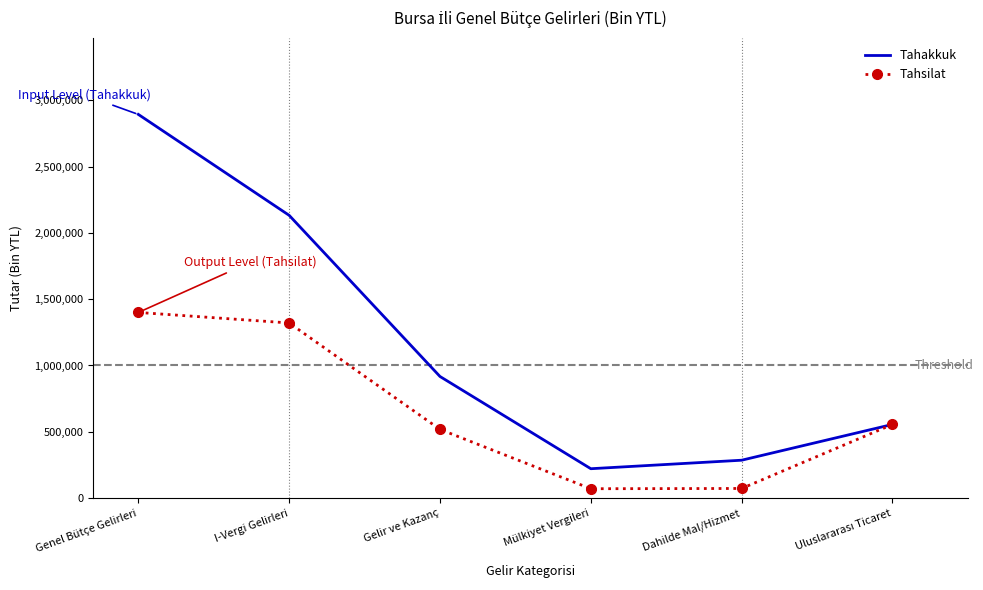

Rank the series by their average value, from lowest to highest.

Tahsilat, Tahakkuk